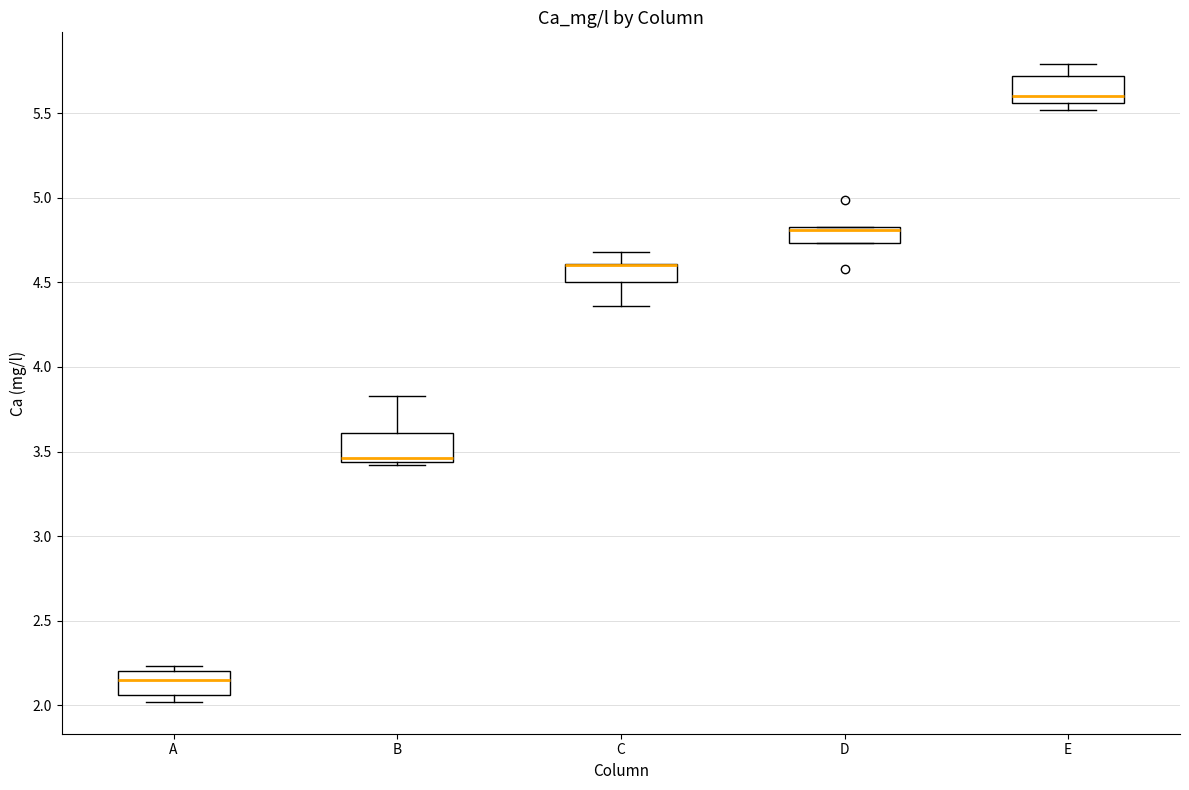

Reading left to right, transcribe this box plot: for each box, give where its median line is, the range the box spans, and where its two whiskers end, as read against the y-axis. The values are not printed on the chart, so give them approximately, as read against the axis.

A: median 2.15, box 2.05 to 2.20, whiskers 2.00 to 2.25
B: median 3.45 (just above the box's lower edge), box 3.45 to 3.60, whiskers 3.40 to 3.85
C: median 4.60 (drawn on the box's upper edge), box 4.50 to 4.60, whiskers 4.35 to 4.70
D: median 4.80, box 4.75 to 4.85, whiskers 4.75 to 4.85
E: median 5.60, box 5.55 to 5.70, whiskers 5.50 to 5.80